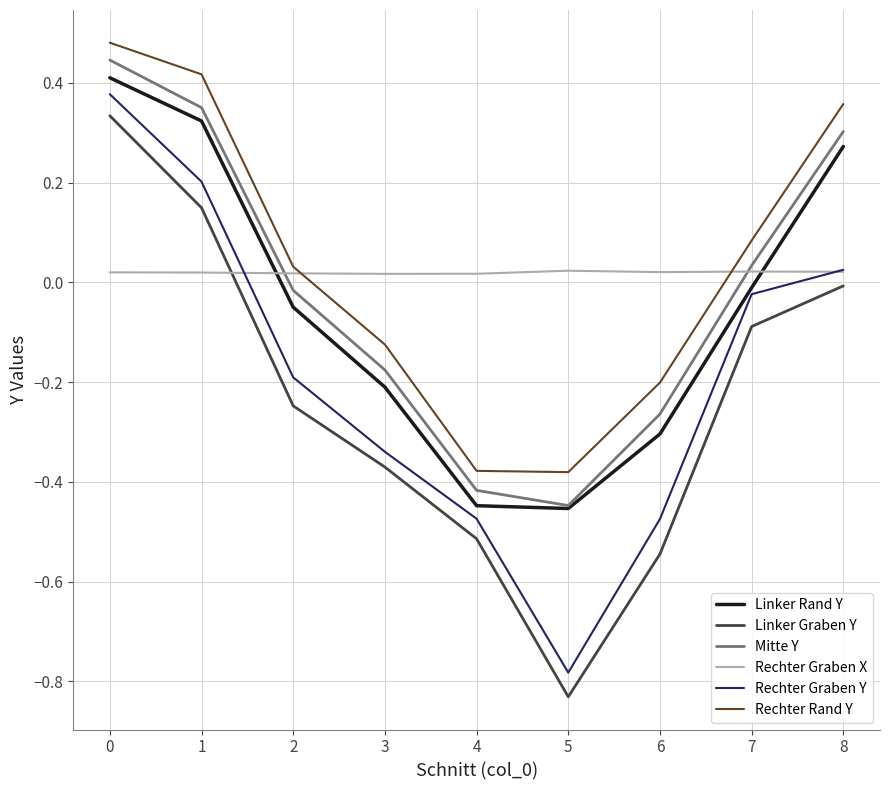

What are all the series names shown in the legend?

Linker Rand Y, Linker Graben Y, Mitte Y, Rechter Graben X, Rechter Graben Y, Rechter Rand Y